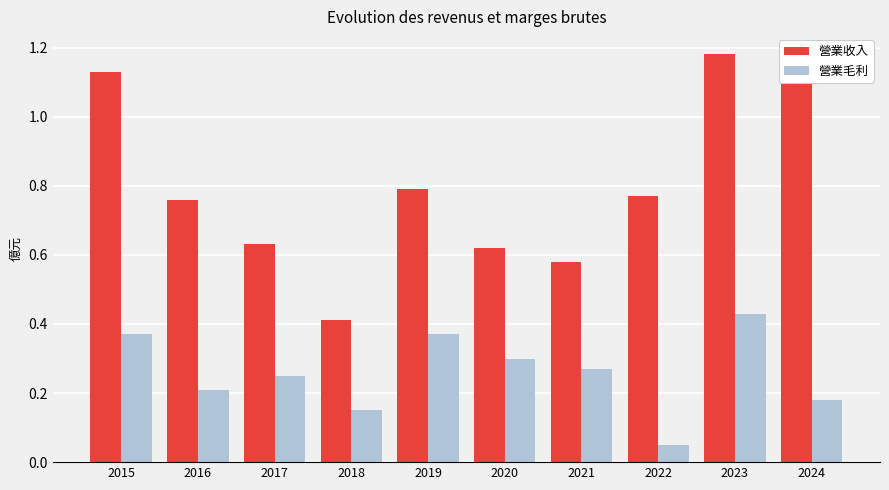

What is the difference between the highest and lowest values at 2022?

0.7